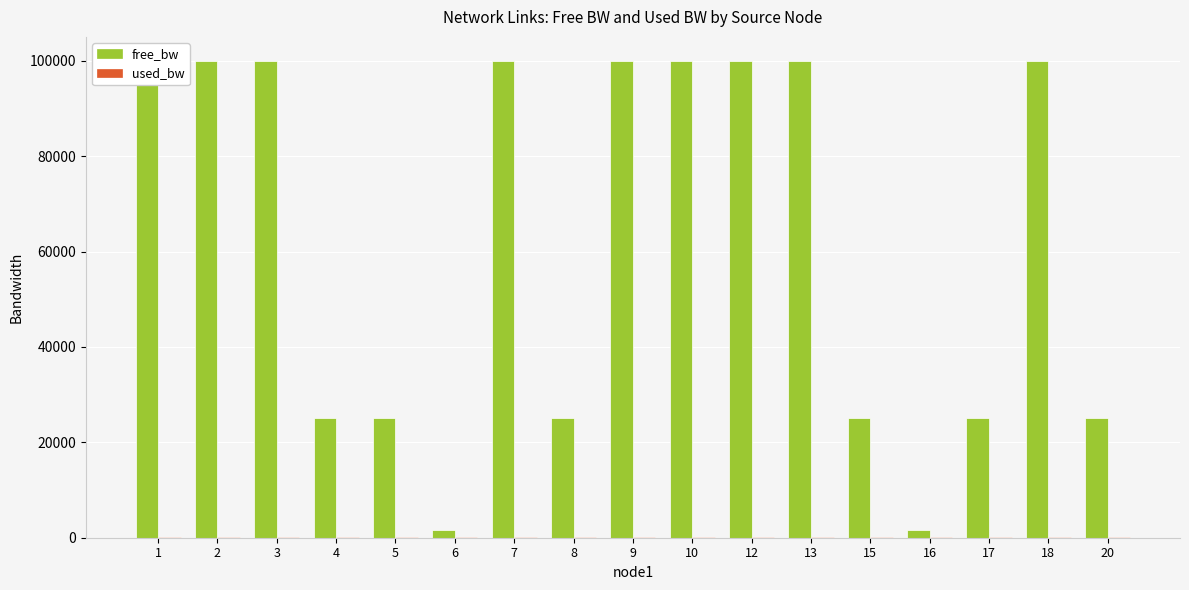

Between 3 and 20, which series saw the biggest shift?

free_bw